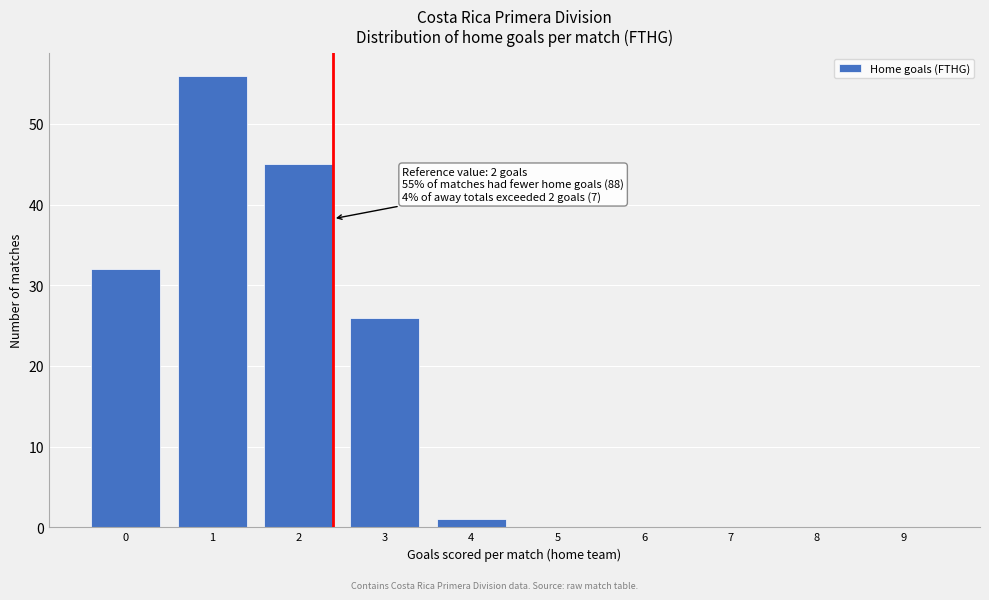

Reading left to right, list all the values displayed in this chart.

0=32	1=56	2=45	3=26	4=1	5=0	6=0	7=0	8=0	9=0